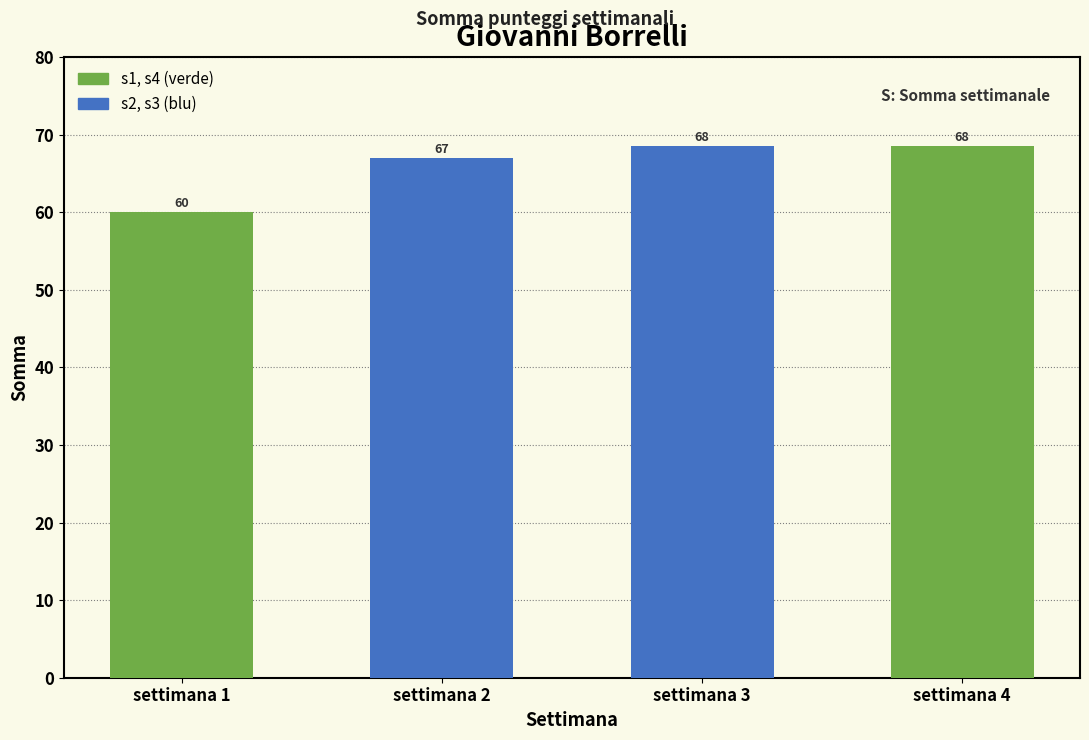

Which category has the lowest value across all series?

settimana 1